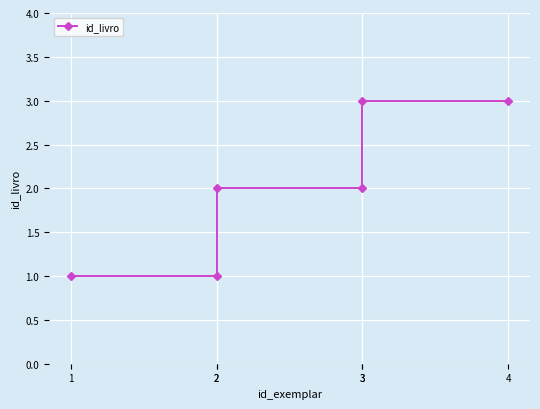

Rank the categories by value from highest to lowest.

3, 4, 2, 3, 1, 2